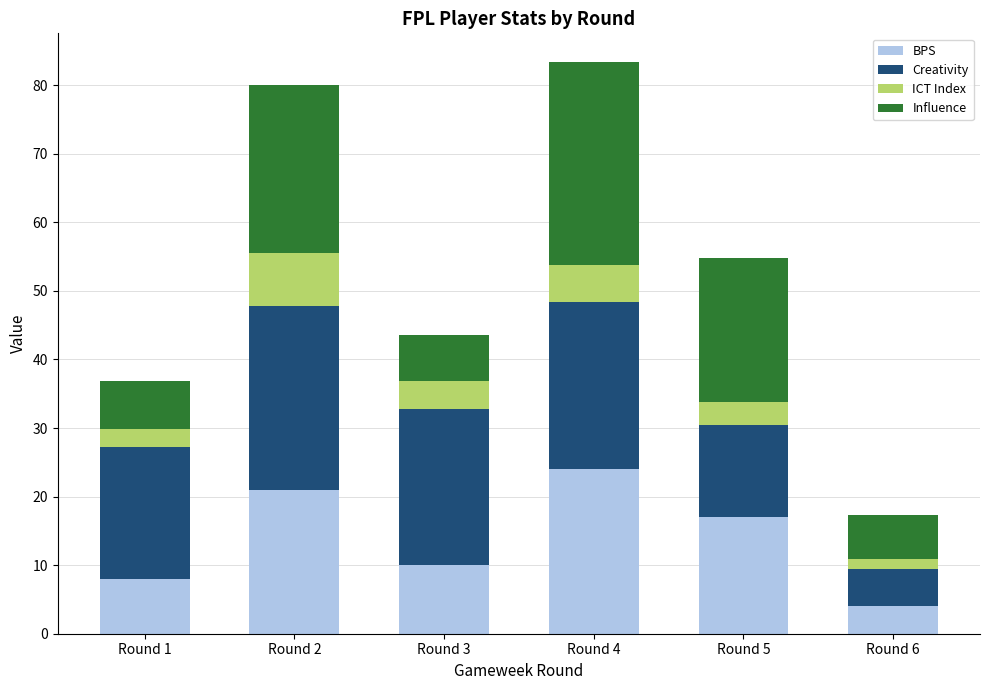

Reading left to right, list the values for the BPS series.

8.0	21.0	10.0	24.0	17.0	4.0